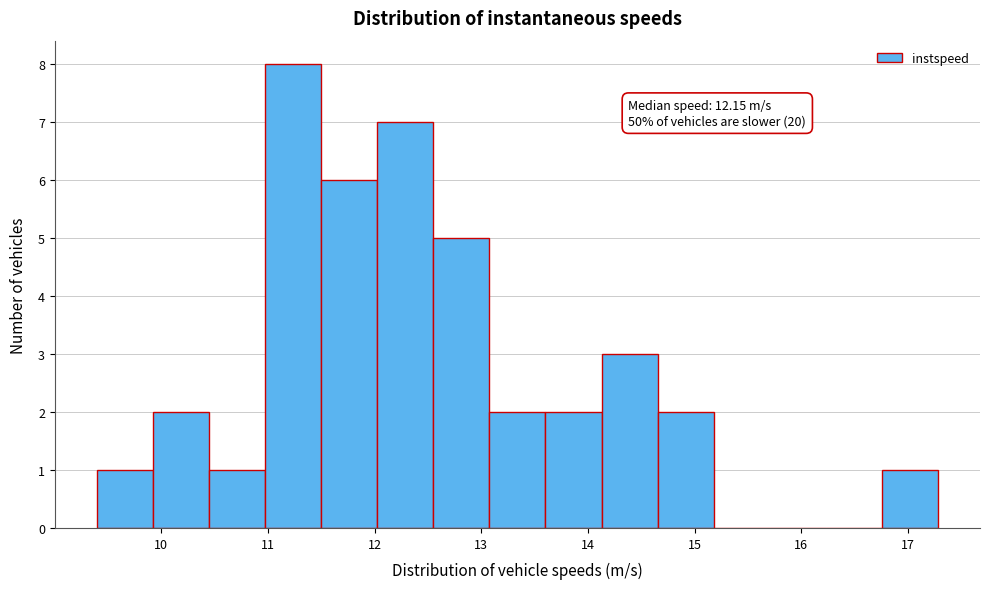

Over which range of the x-axis is the bar tallest?

11.0 to 11.5